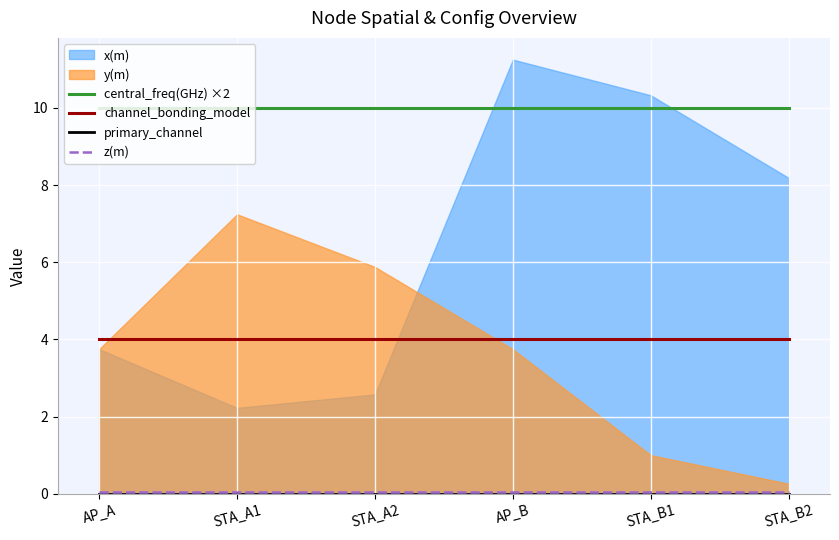

At which label does primary_channel reach its peak?

AP_A